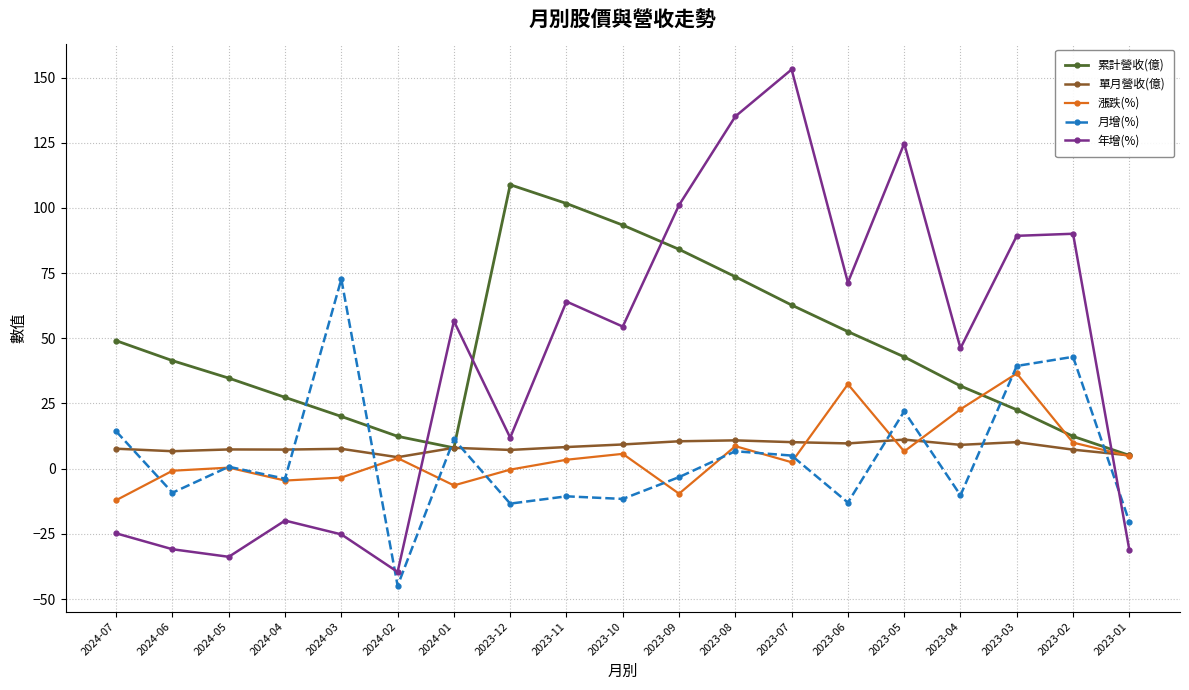

At which label is 年增(%) closest to 56?

2024-01